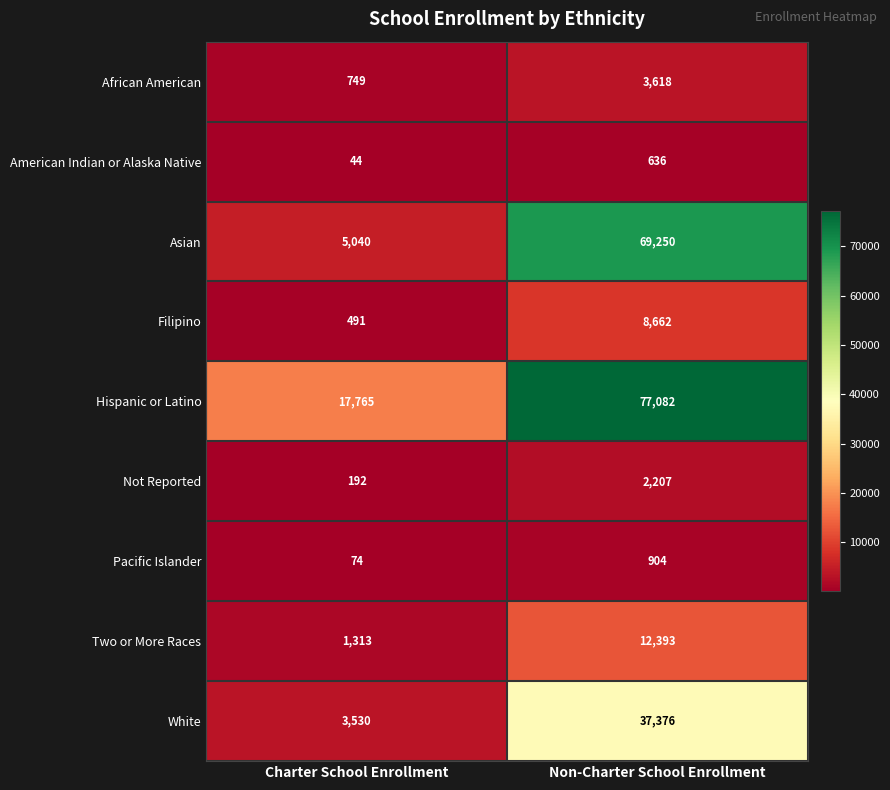

Between Charter School Enrollment and Non-Charter School Enrollment, which series saw the biggest shift?

Asian